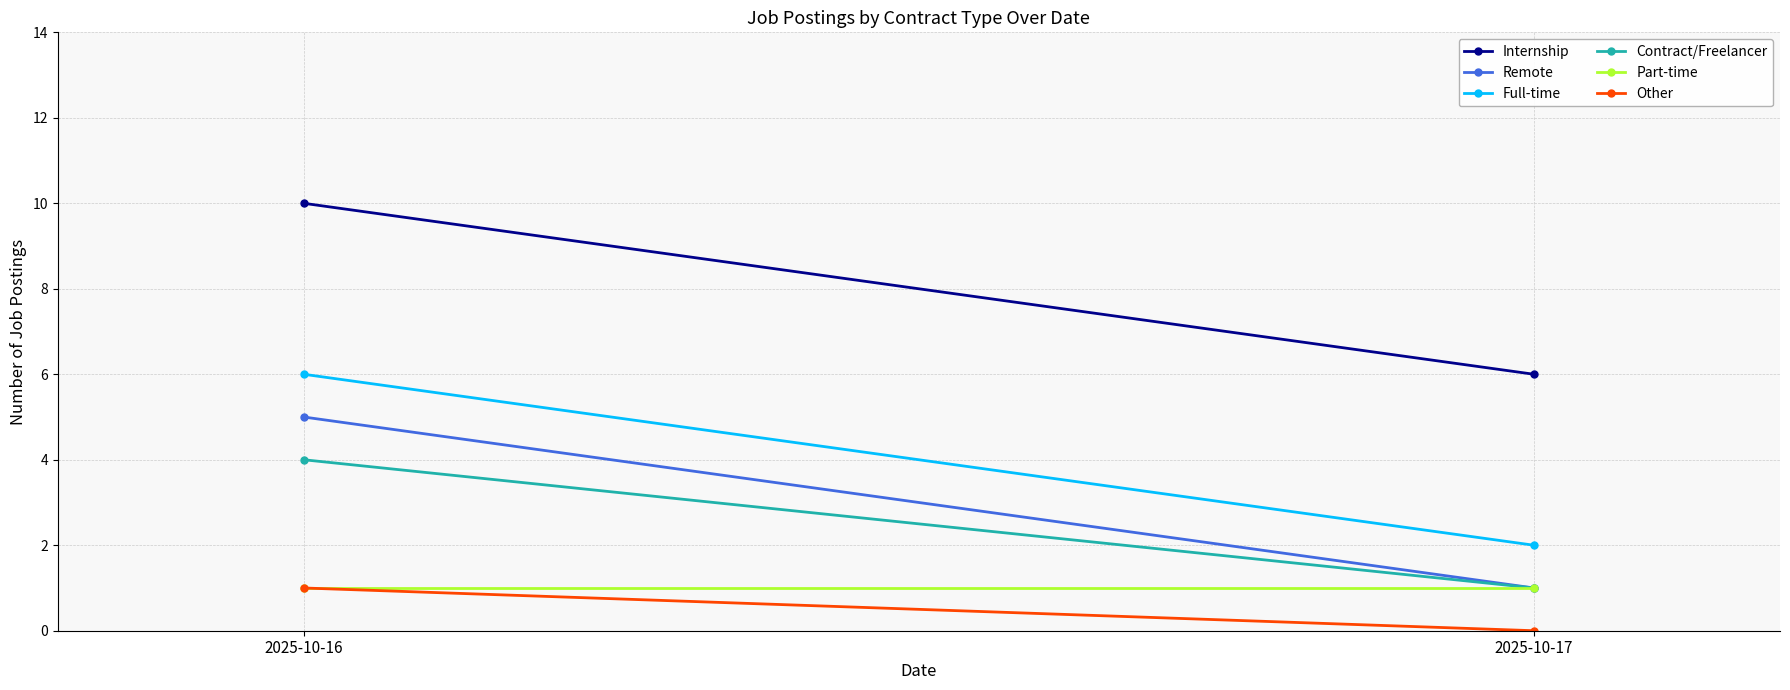

Is it true that Remote equals 1 at 2025-10-17?

True